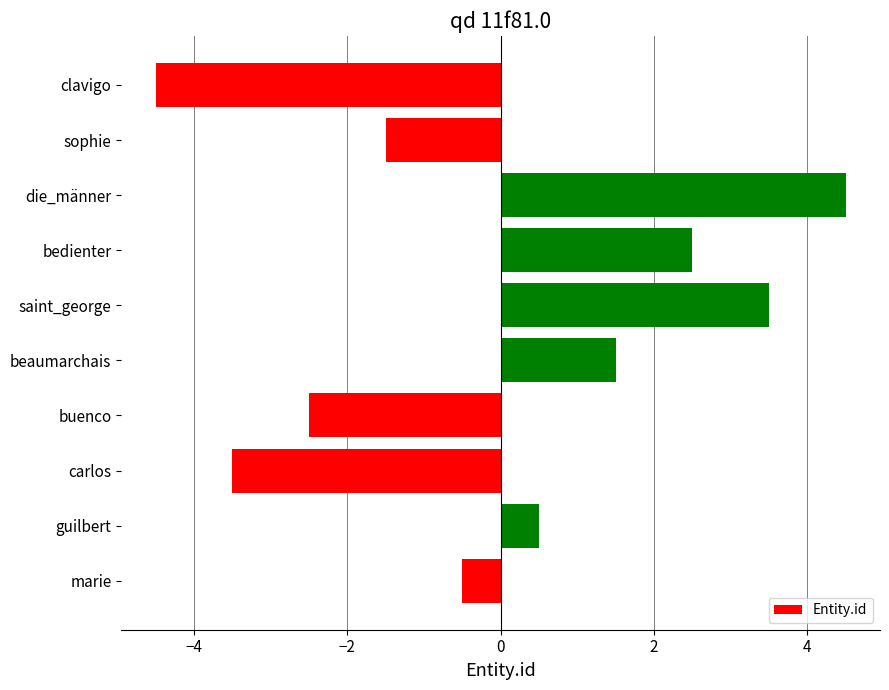

What is the minimum value shown in the chart?

-4.5